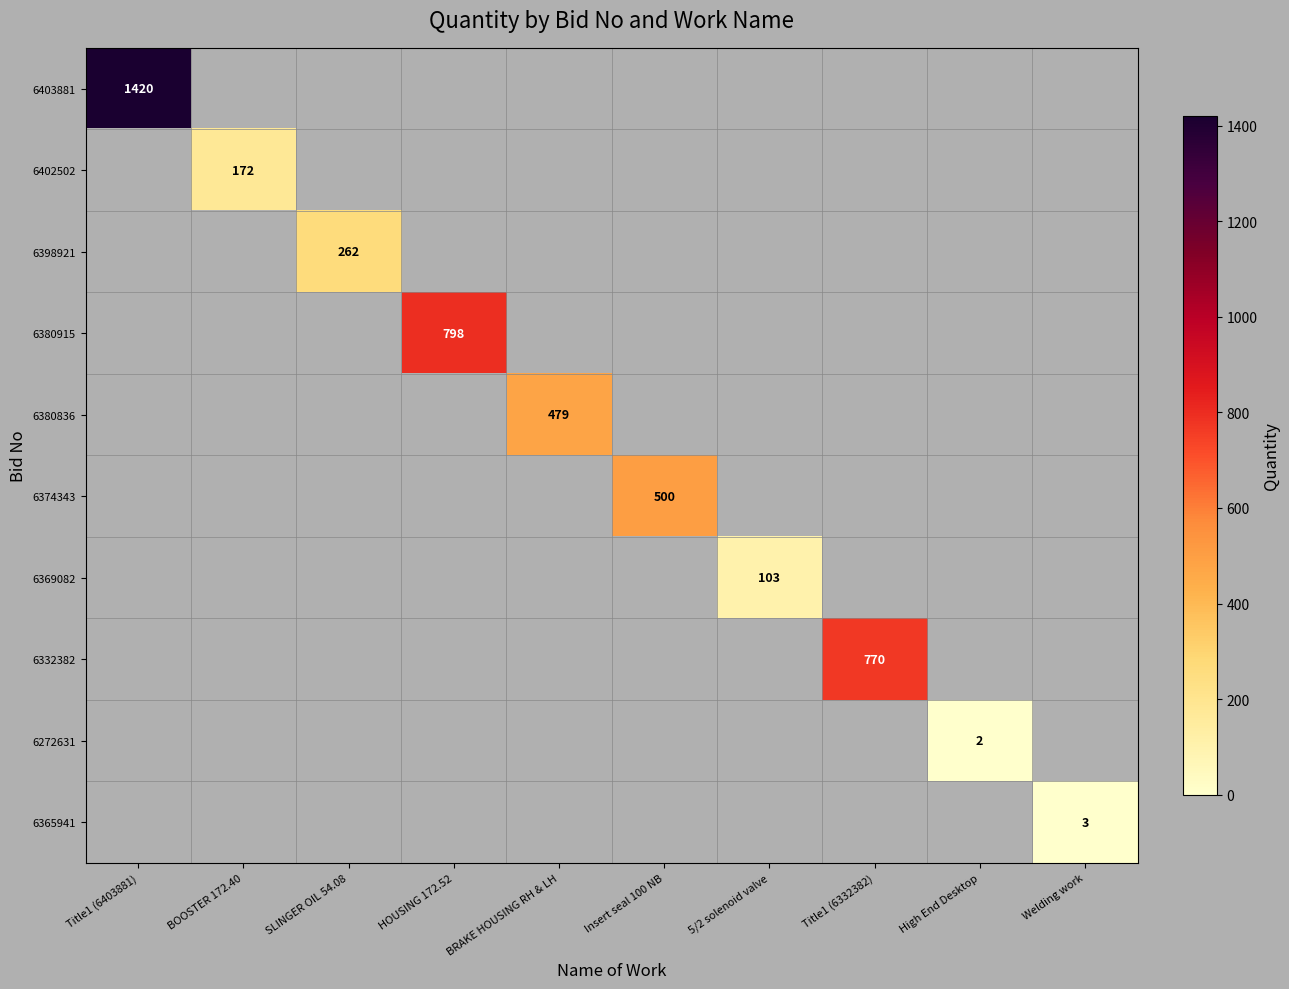

True or false: 6380836 has a value of 790.2 at BRAKE HOUSING RH & LH.

False